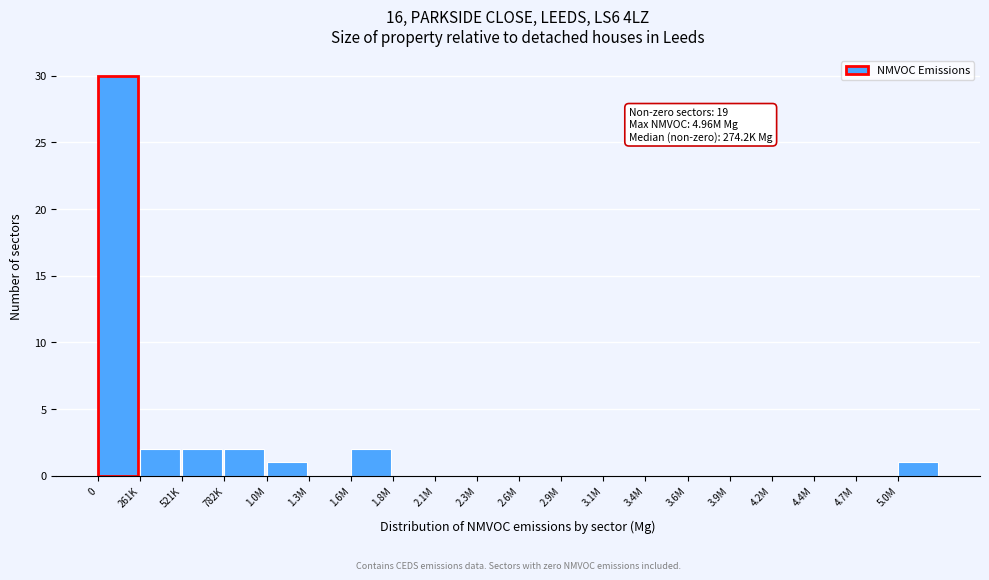

Reading right to left, transcribe all the data shown in this chart.

5.0M=1	4.7M=0	4.4M=0	4.2M=0	3.9M=0	3.6M=0	3.4M=0	3.1M=0	2.9M=0	2.6M=0	2.3M=0	2.1M=0	1.8M=0	1.6M=2	1.3M=0	1.0M=1	782K=2	521K=2	261K=2	0=30